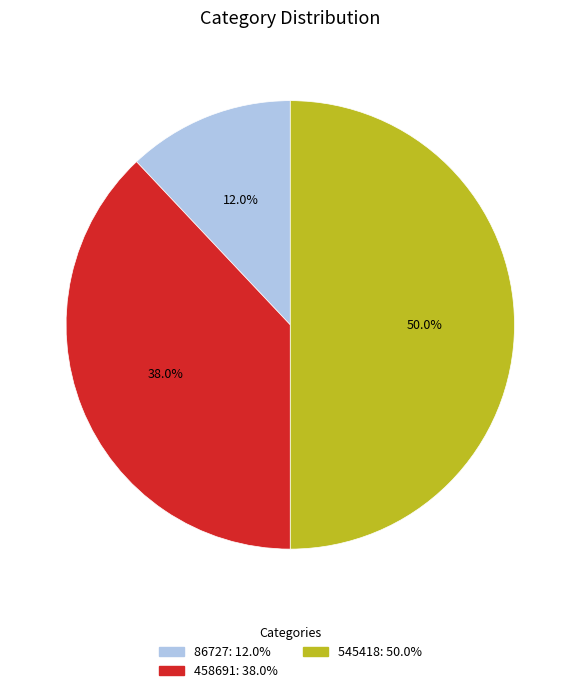

What is the total percentage of 458691 and 86727?

50.0%